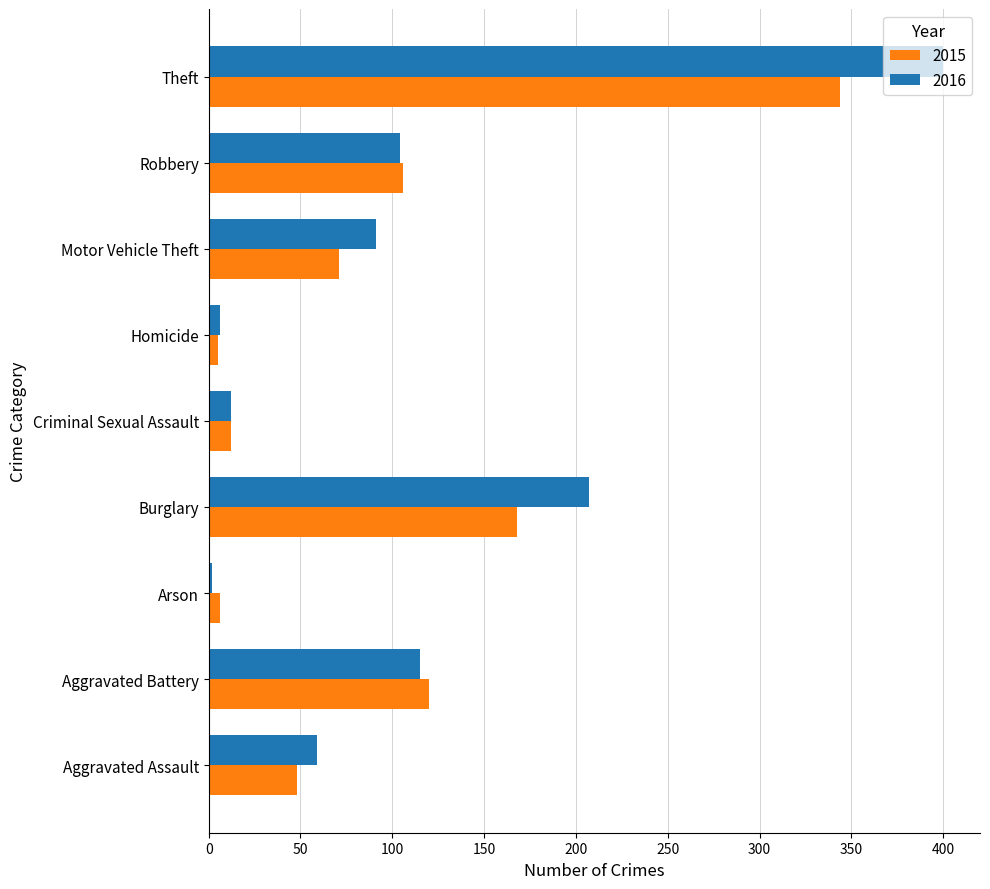

Is the value of 2016 at Aggravated Battery greater than the value of 2015 at Aggravated Assault?

Yes